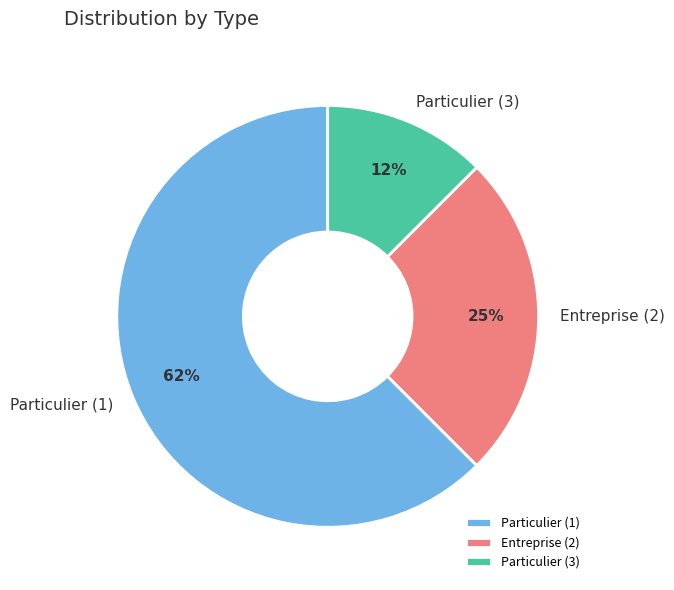

Which slice is the largest?

Particulier (1)